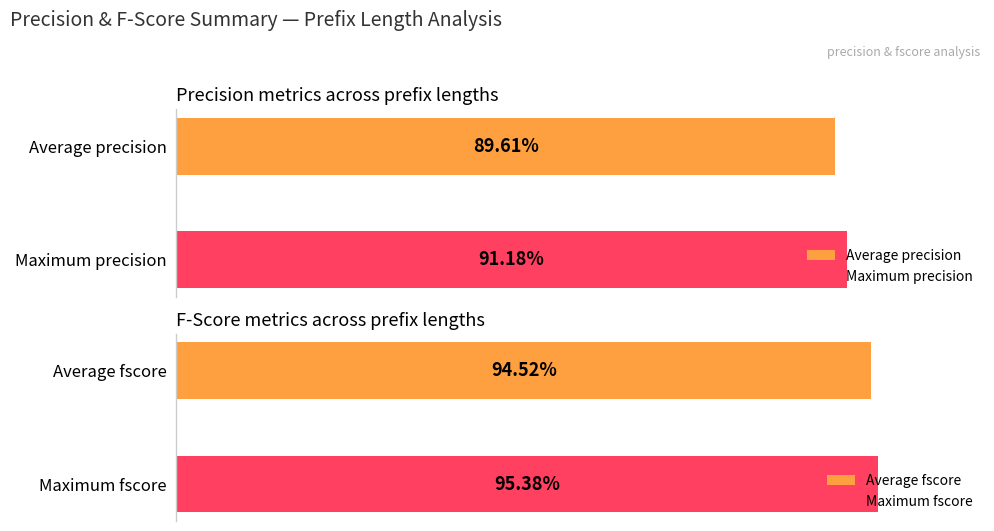

Are the bars grouped side by side (vs. stacked)?

Yes